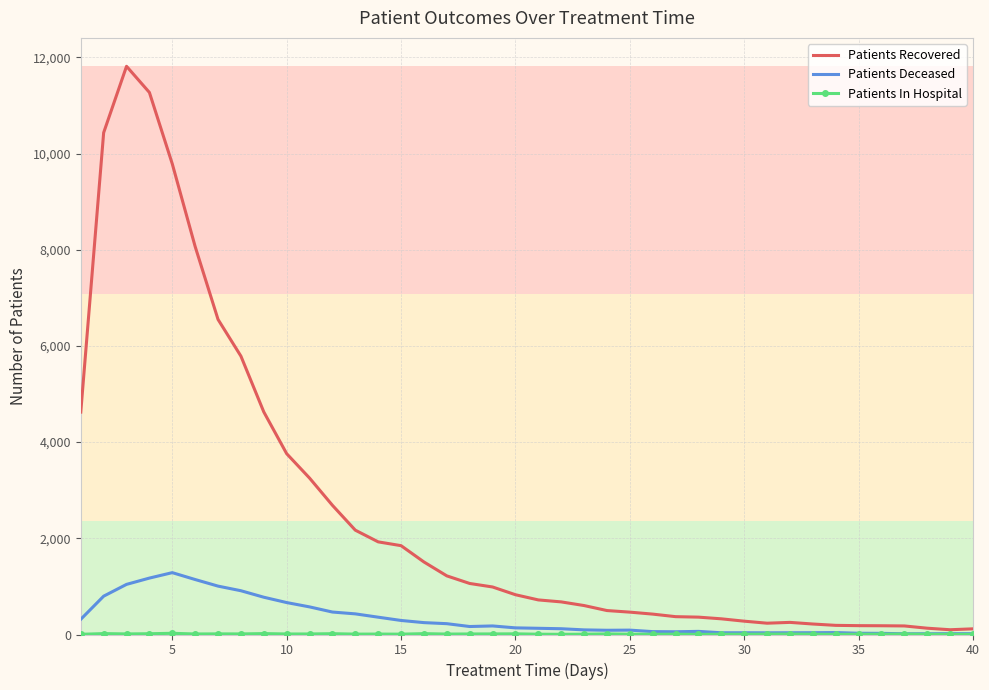

What is the maximum value for Patients Deceased?

1286